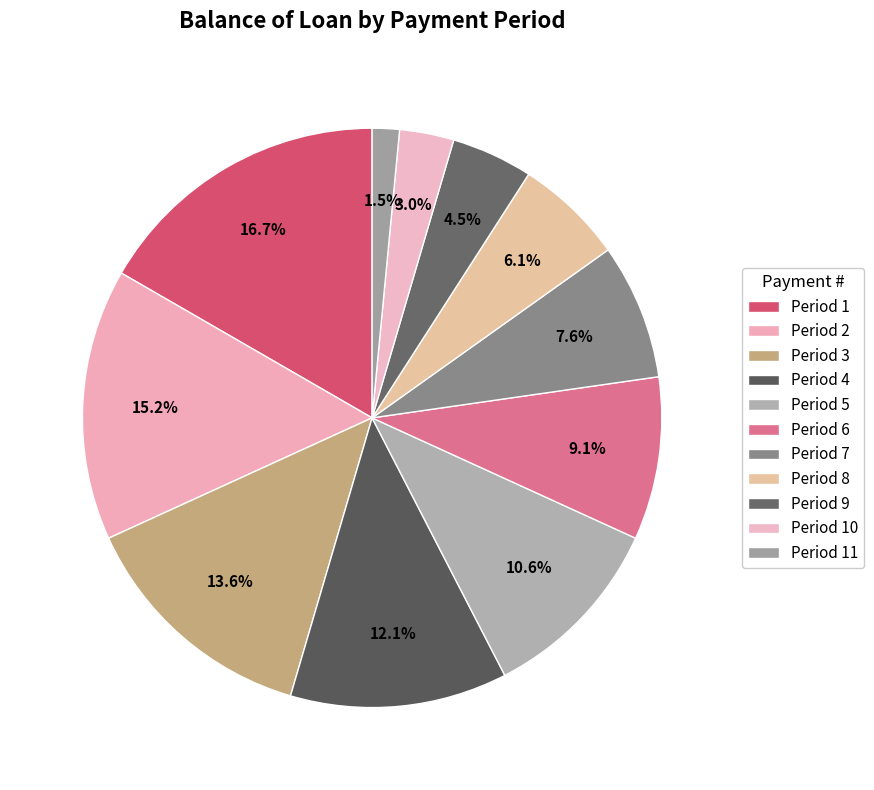

How many segments does this pie chart have?

11